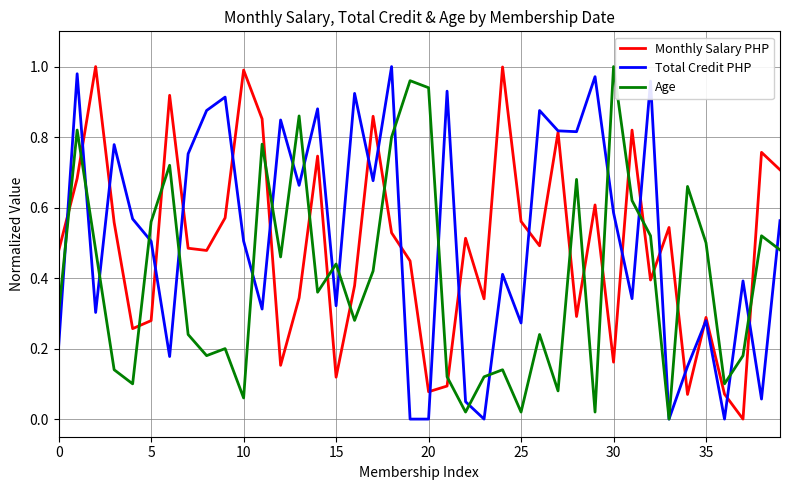

How many intersections are there between Age and Monthly Salary PHP?

18